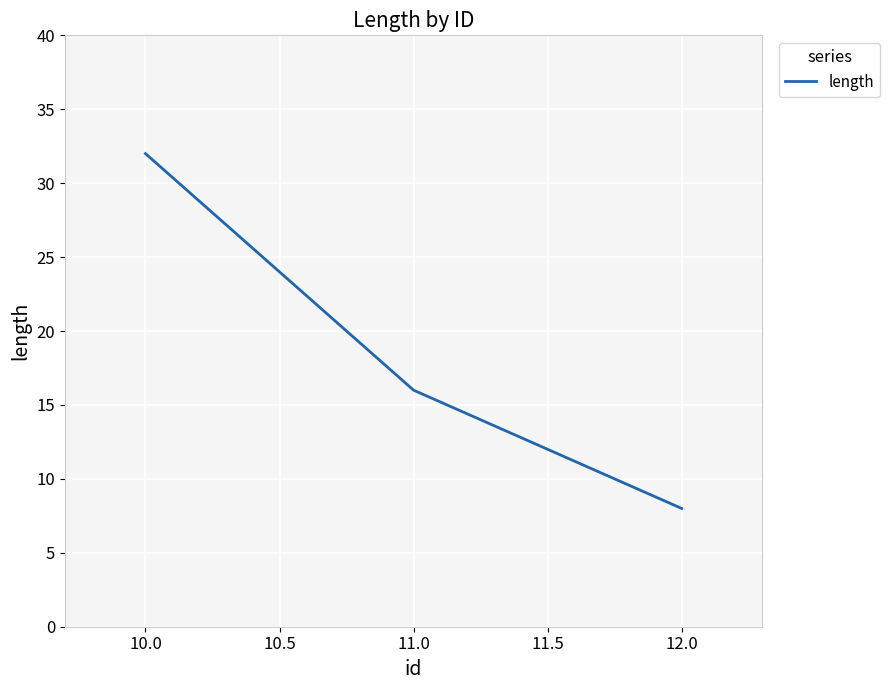

Reading left to right, what are all the values shown in this chart?

32	16	8